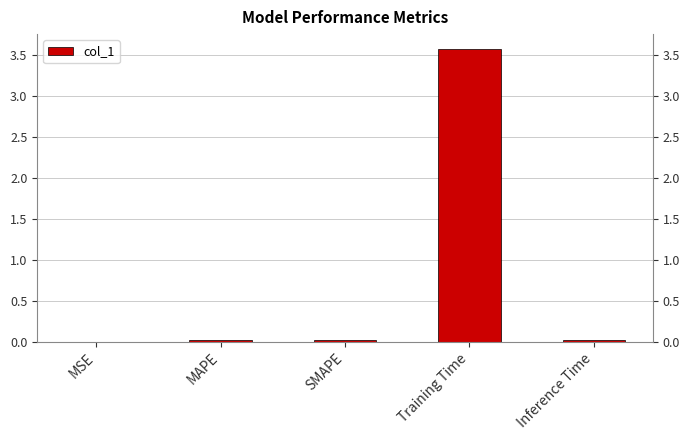

Reading right to left, list all the values displayed in this chart.

Inference Time=0.0	Training Time=3.6	SMAPE=0.0	MAPE=0.0	MSE=0.0